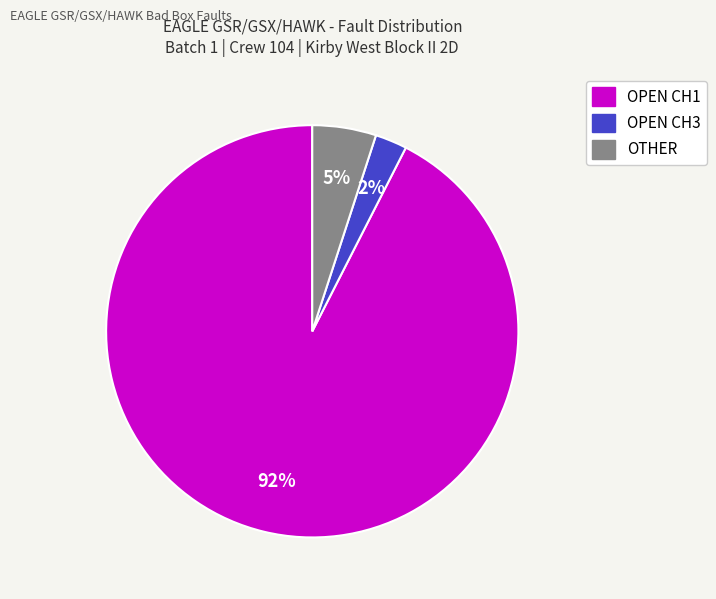

True or false: OPEN CH3 accounts for 15% of the total.

False